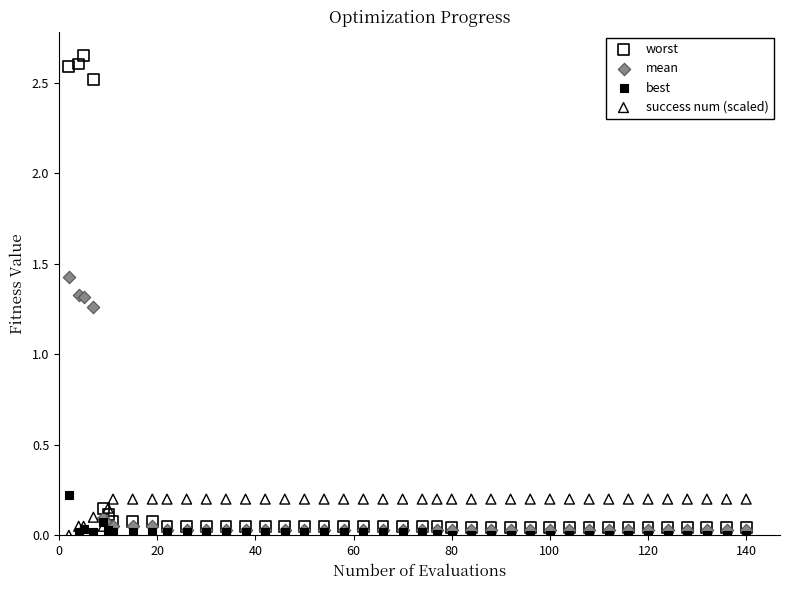

What are all the series names shown in the legend?

worst, mean, best, success num (scaled)